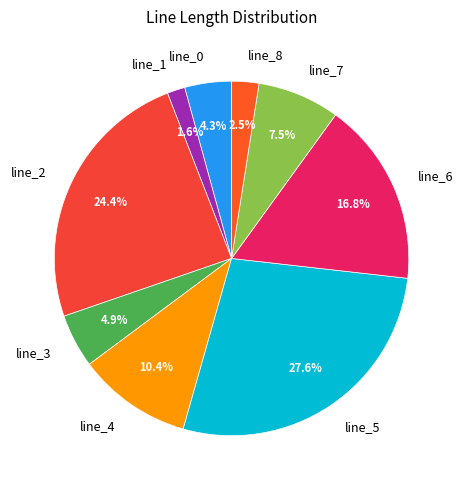

How many segments does this pie chart have?

9